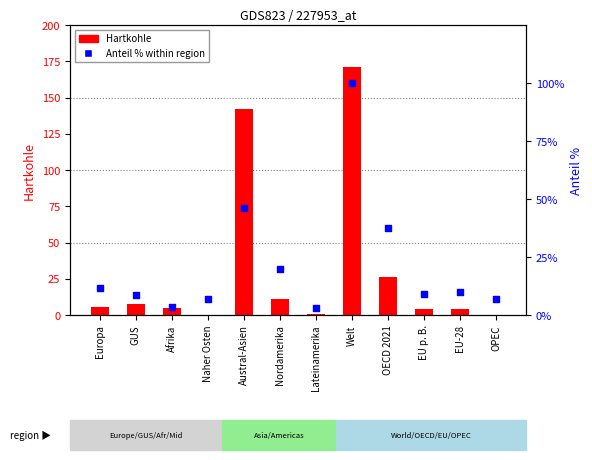

Which series has the largest Y range (max minus min)?

Hartkohle